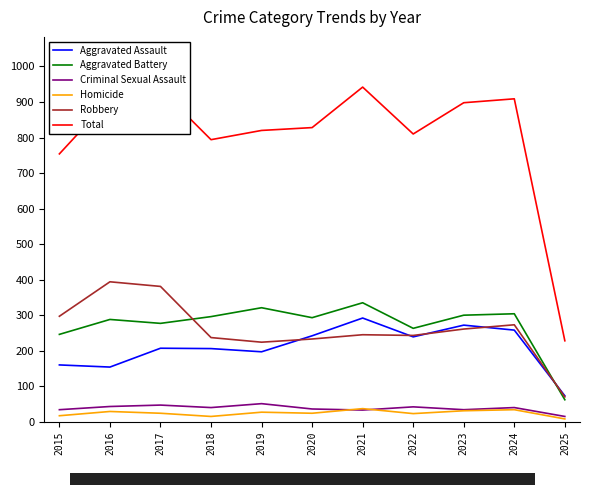

Is the value of Aggravated Battery at 2023 greater than the value of Total at 2021?

No